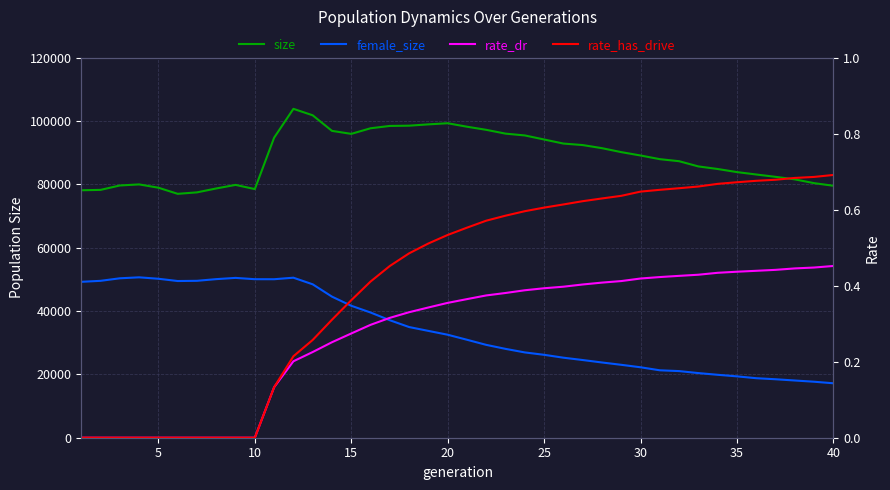

What are all the series names shown in the legend?

size, female_size, rate_dr, rate_has_drive